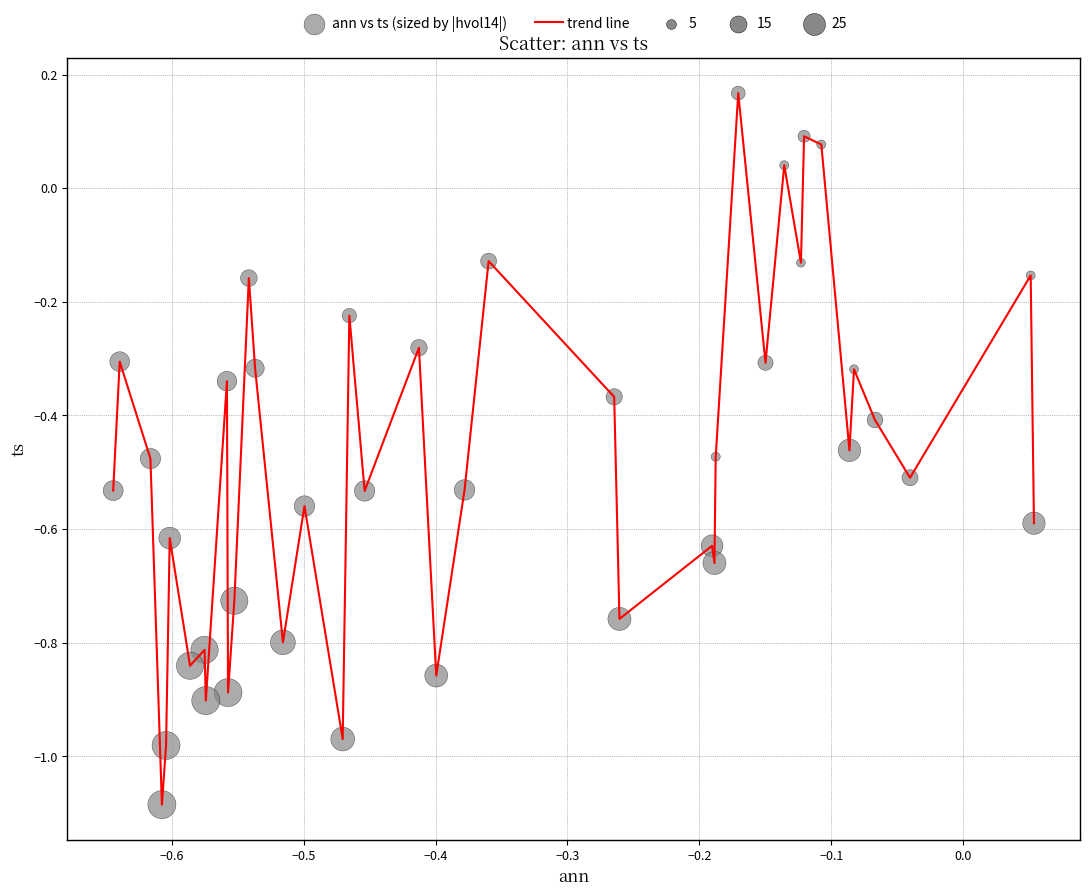

What is the difference between the maximum and minimum values?

1.3